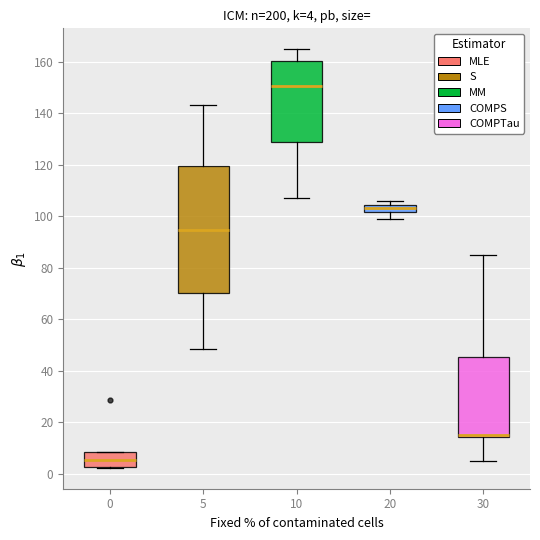

Which box has the lowest median line?

0